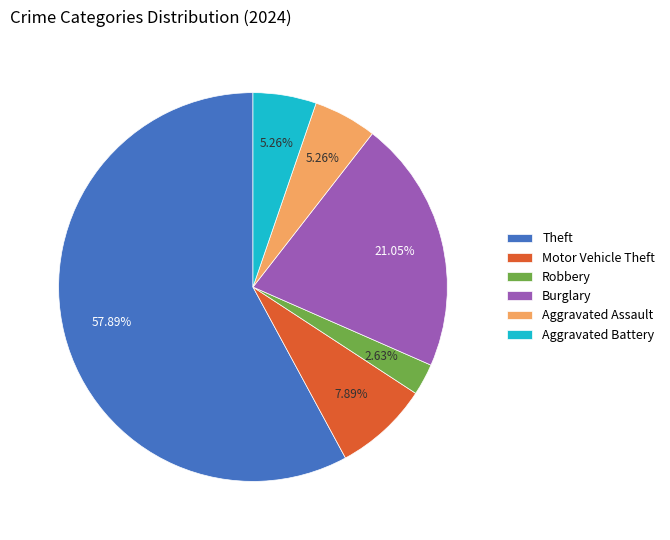

True or false: Aggravated Assault accounts for 1% of the total.

False